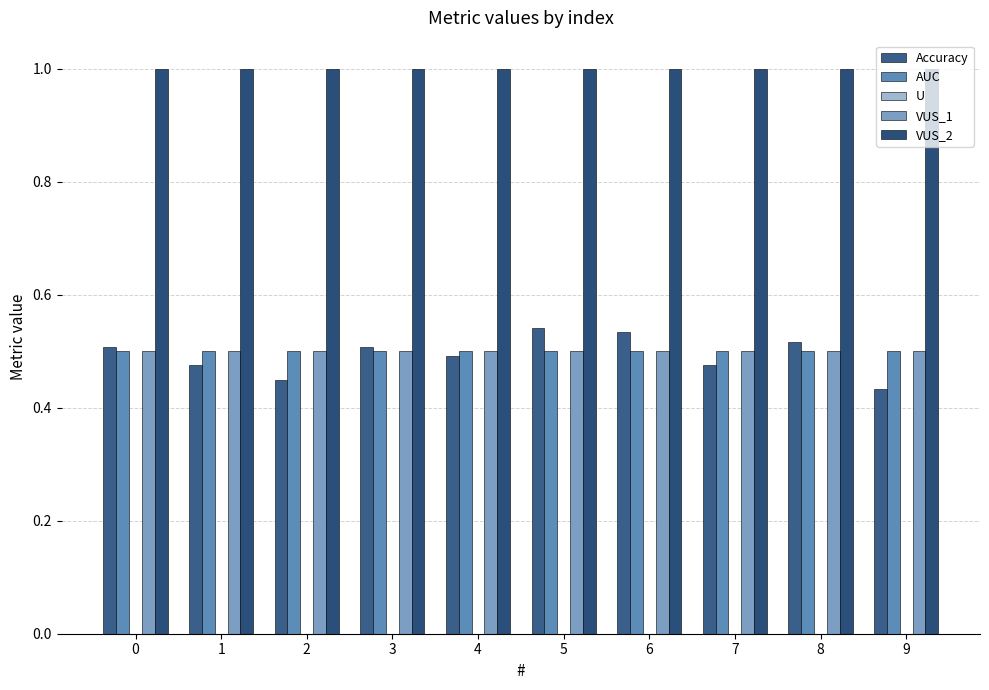

How many Accuracy values are between 0 and 1?

10